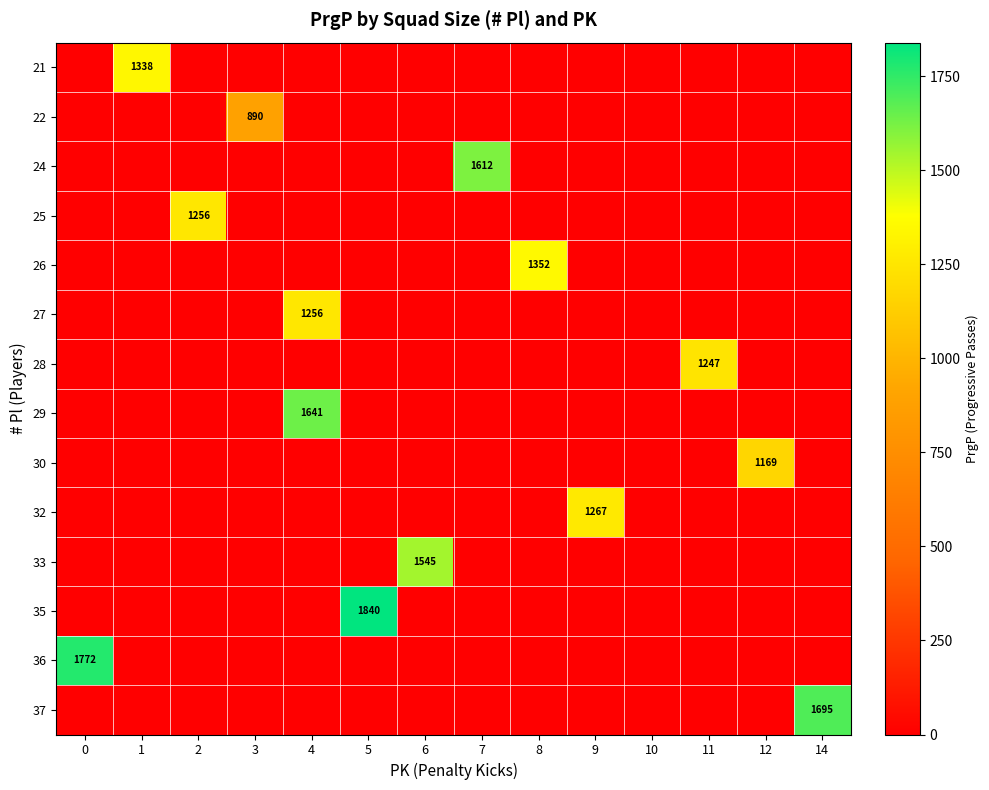

The value of 22 at 3 is 310. True or false?

False